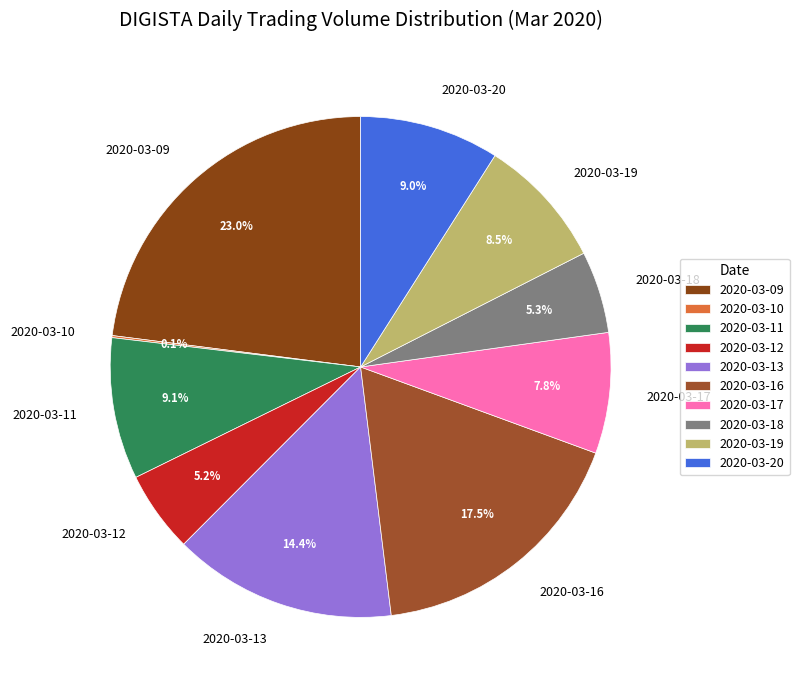

To the nearest percent, what percentage of the pie is 2020-03-17?

8%